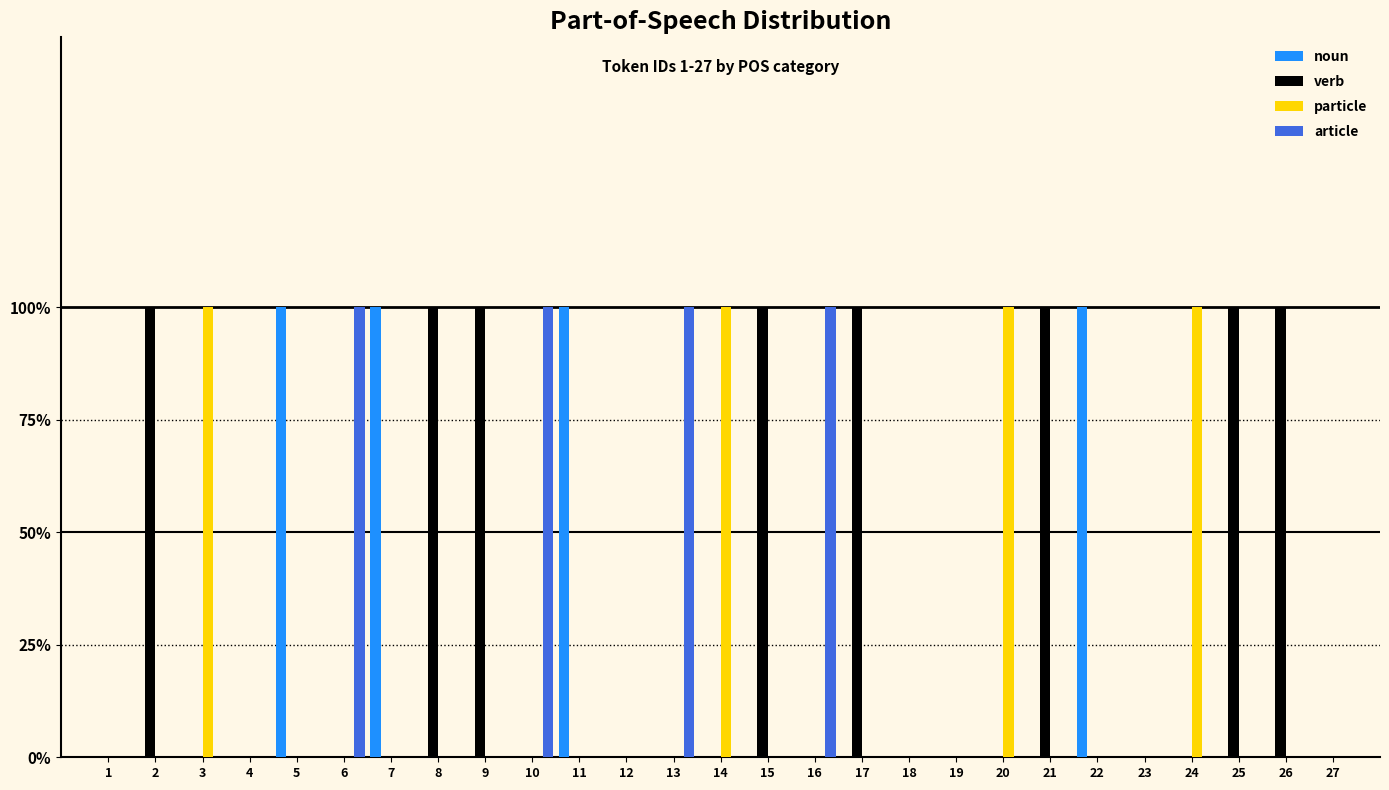

What are all the series names shown in the legend?

noun, verb, particle, article